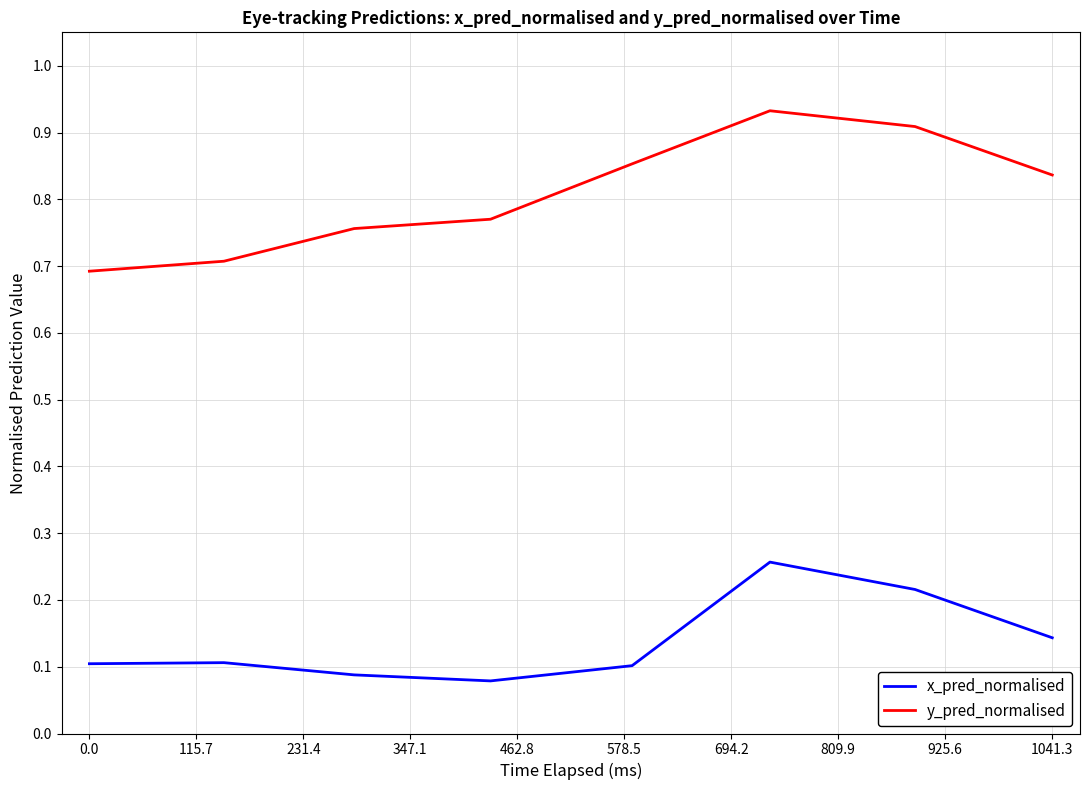

How many lines are shown in the chart?

2